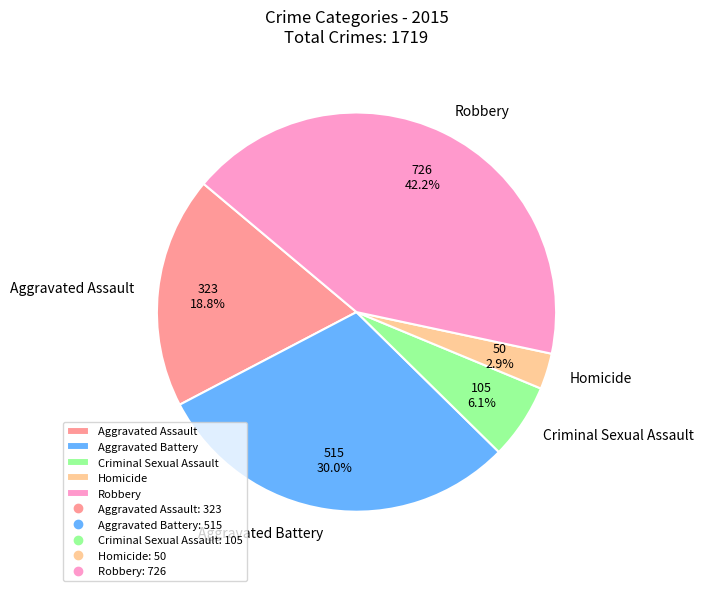

To the nearest percent, what is the difference between the largest and smallest slice percentages?

39%